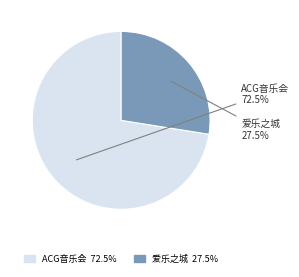

Is 爱乐之城 the majority of the pie?

No